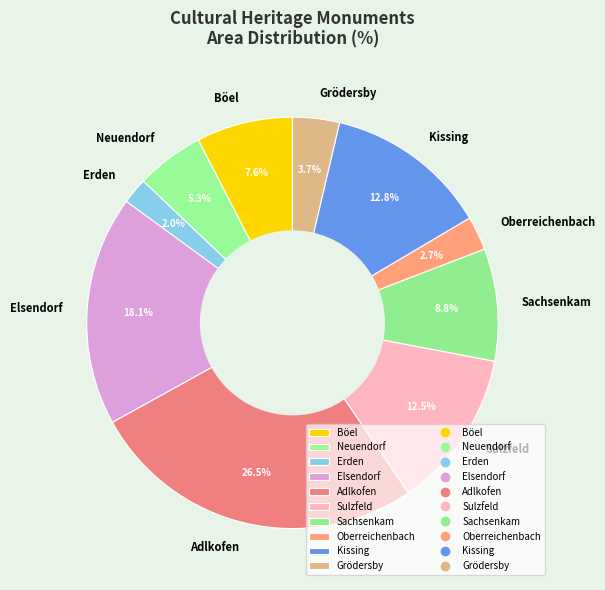

To the nearest percent, what is the combined percentage of Sulzfeld and Neuendorf?

18%